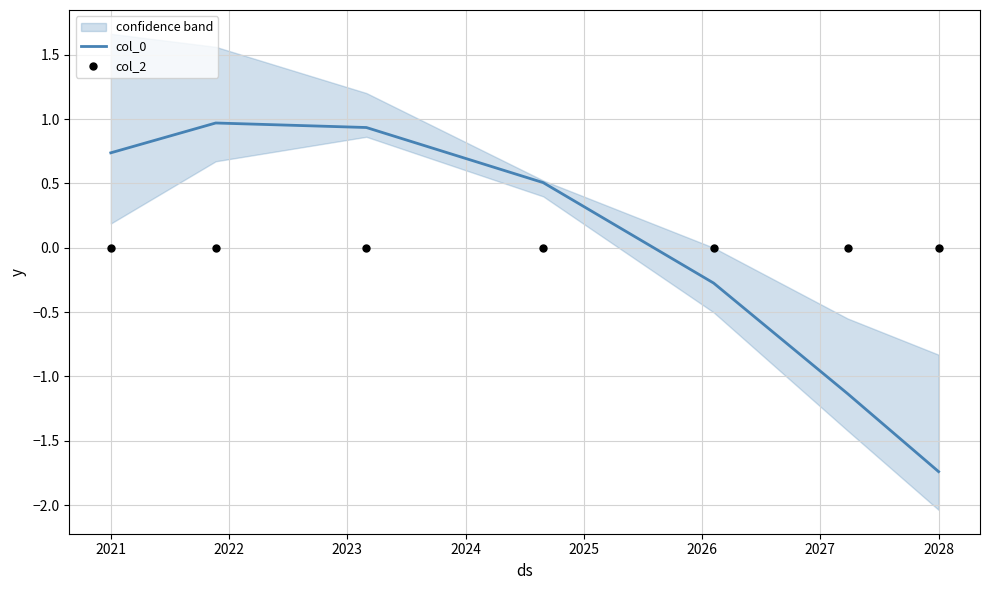

Which series has the largest total across all categories?

col_0